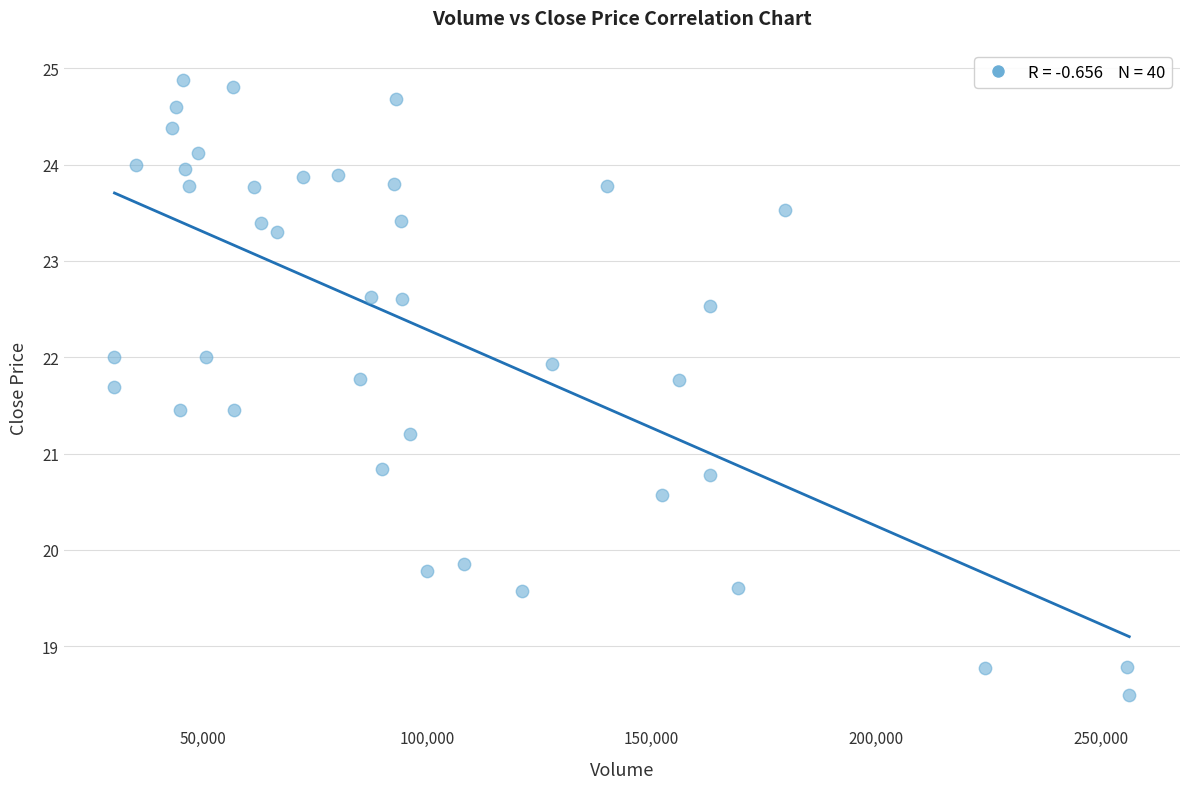

What is the range of Y values (max minus min)?

6.4